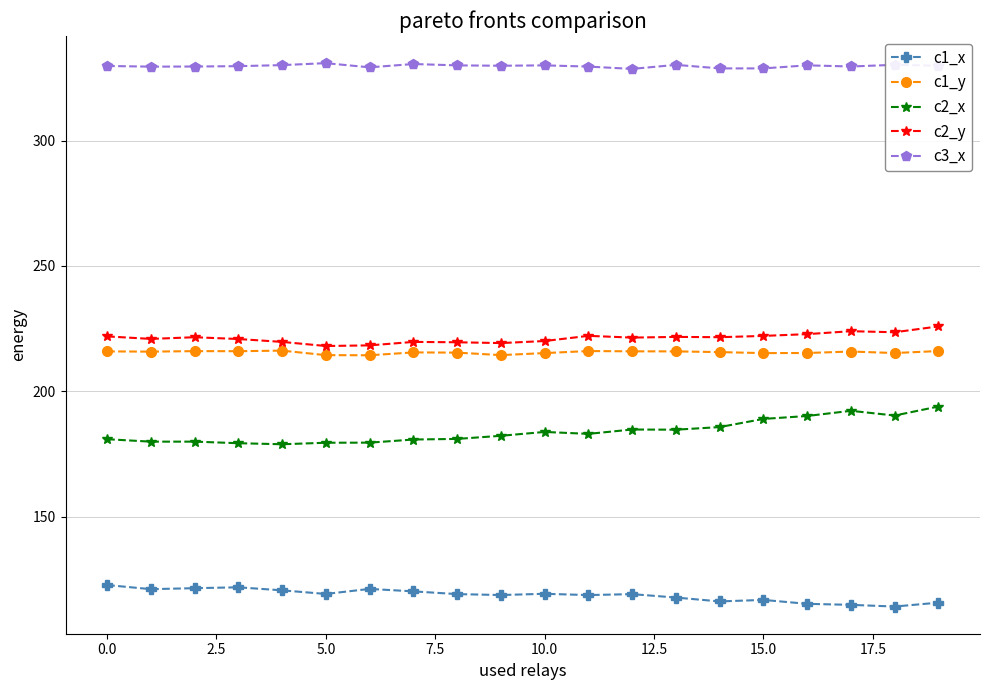

What is the value of the c3_x point at the 8th from the left?

330.5